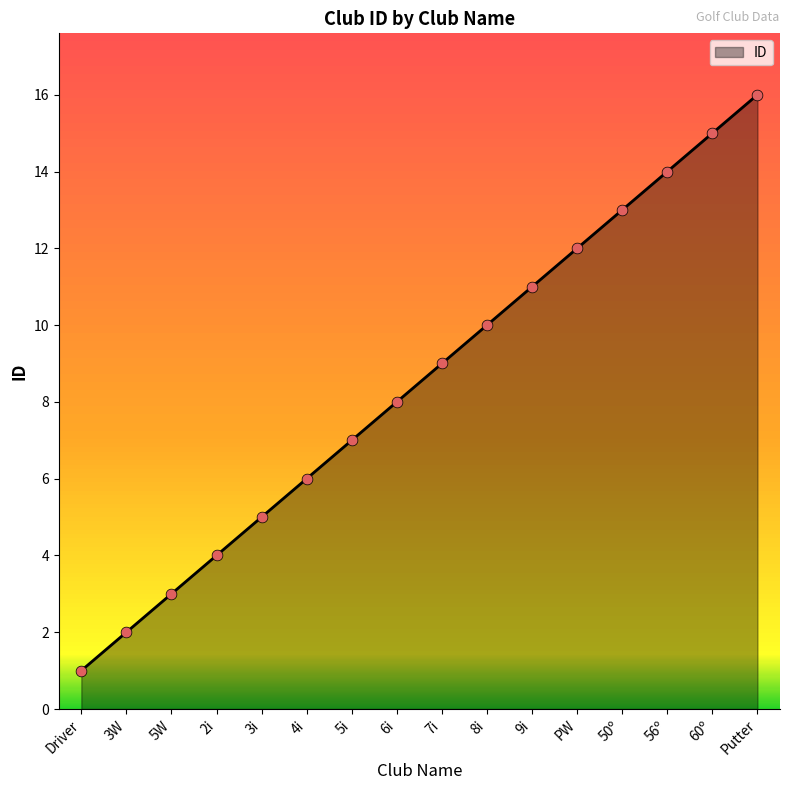

What is the change in value from 2i to PW?

+8